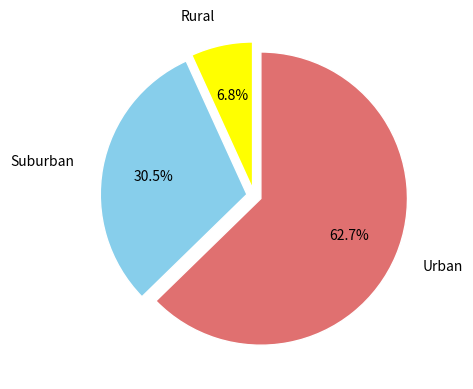

Is there a majority slice in this chart?

Yes